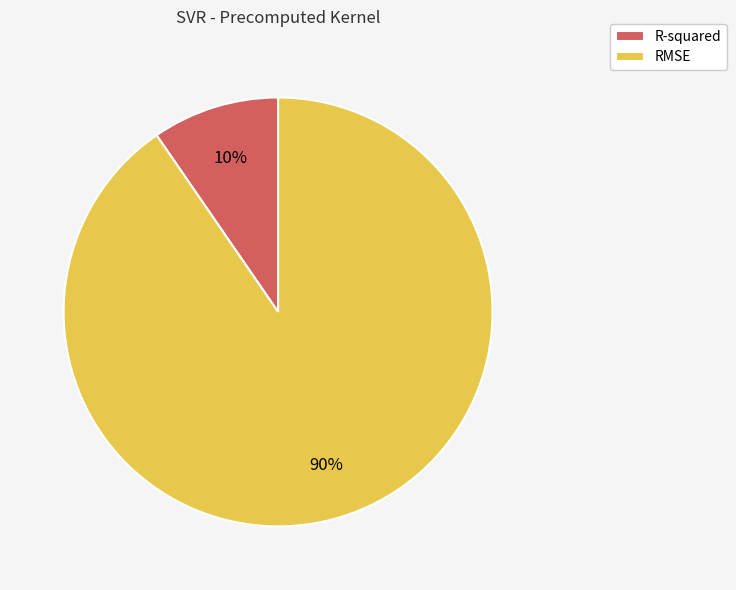

Is there a majority slice in this chart?

Yes